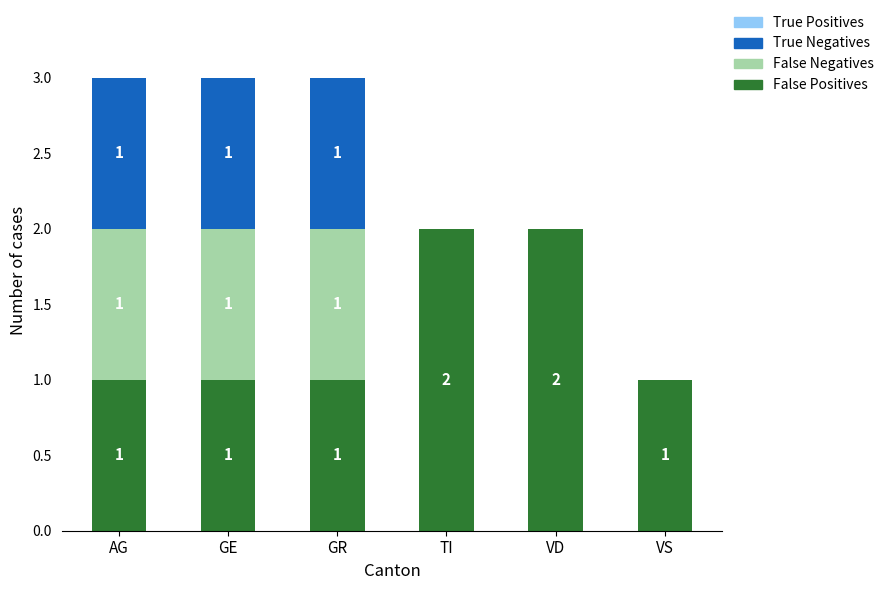

What is the total value across all series at GR?

3